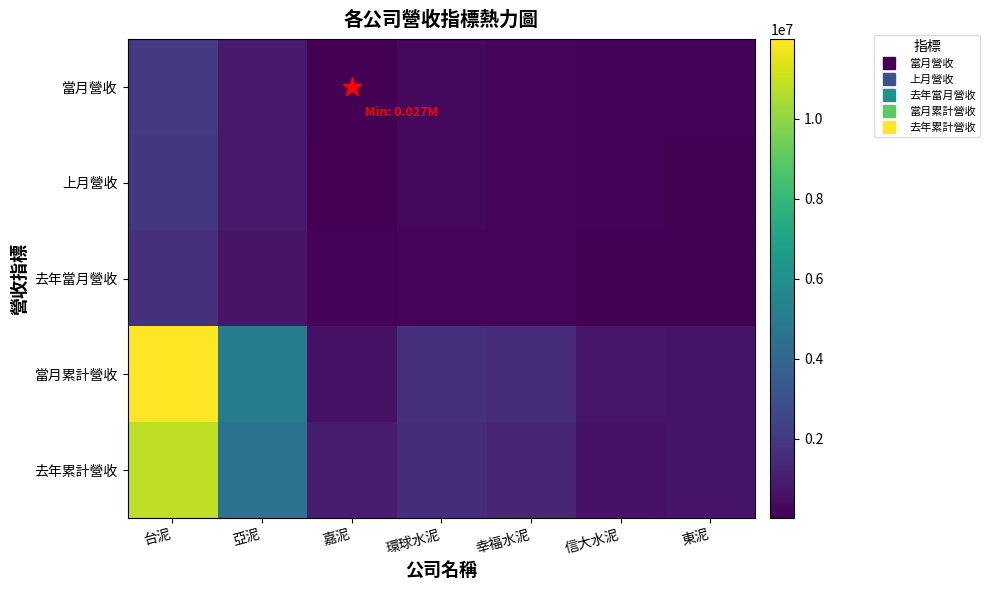

Count the number of data series in this chart.

5